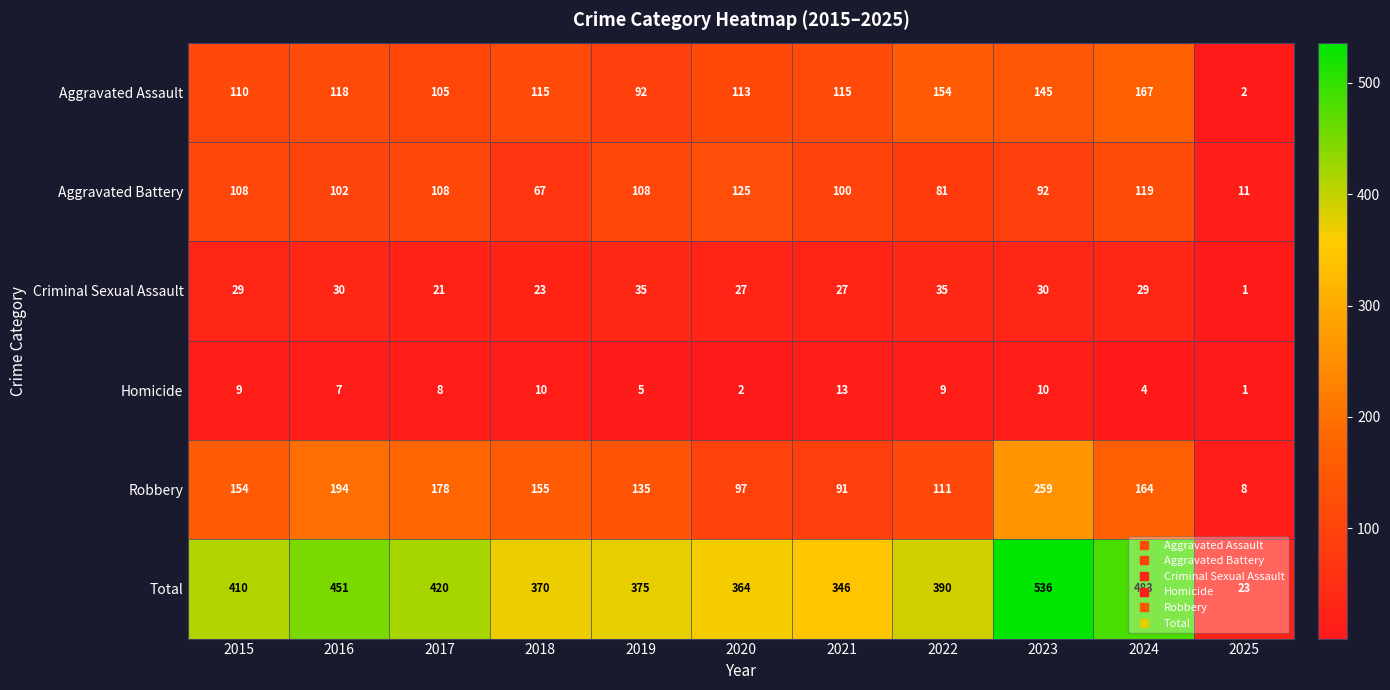

What is the greatest value displayed?

536